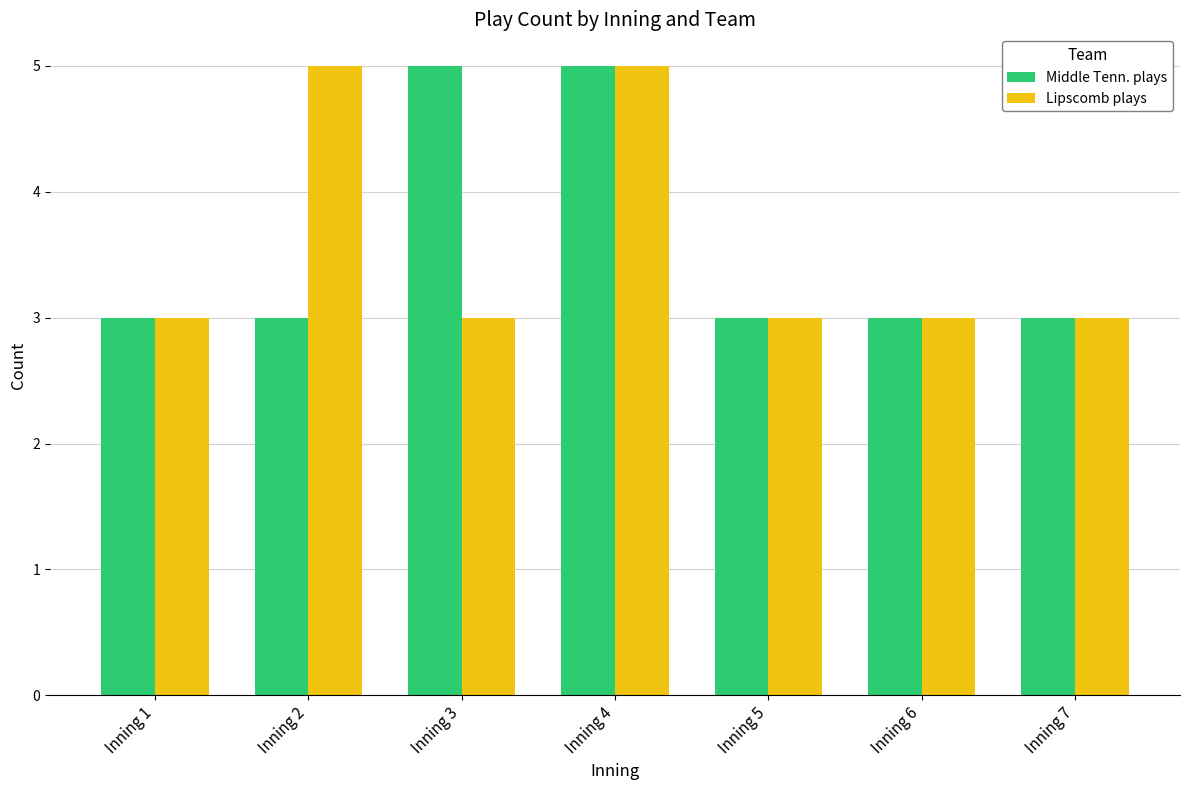

Count the number of categories in the chart.

7